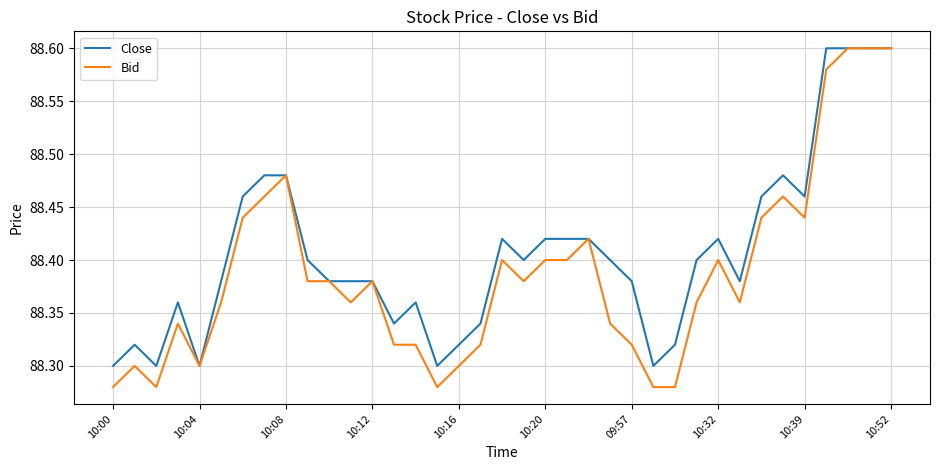

Rank the series by their average value, from lowest to highest.

Bid, Close